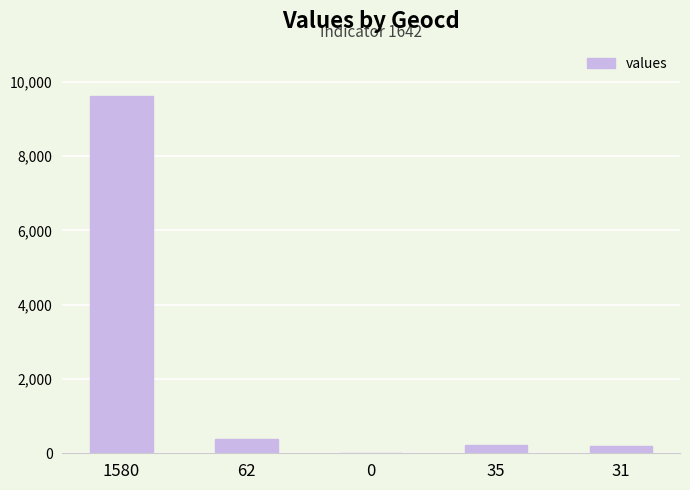

What is the maximum value shown in the chart?

9622